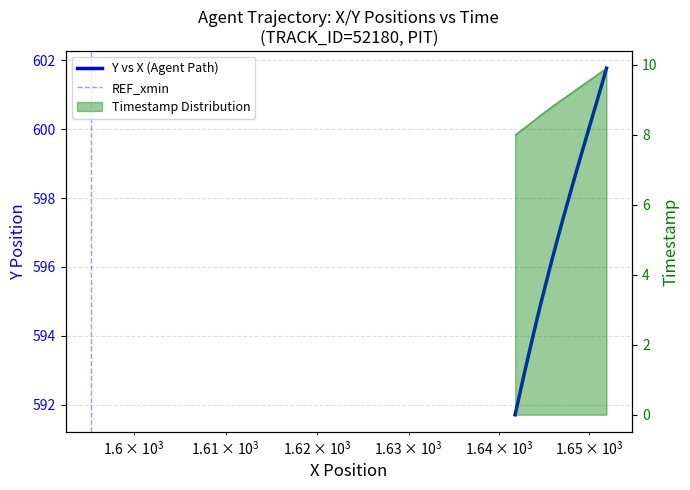

True or false: Y and X intersect in this chart.

False